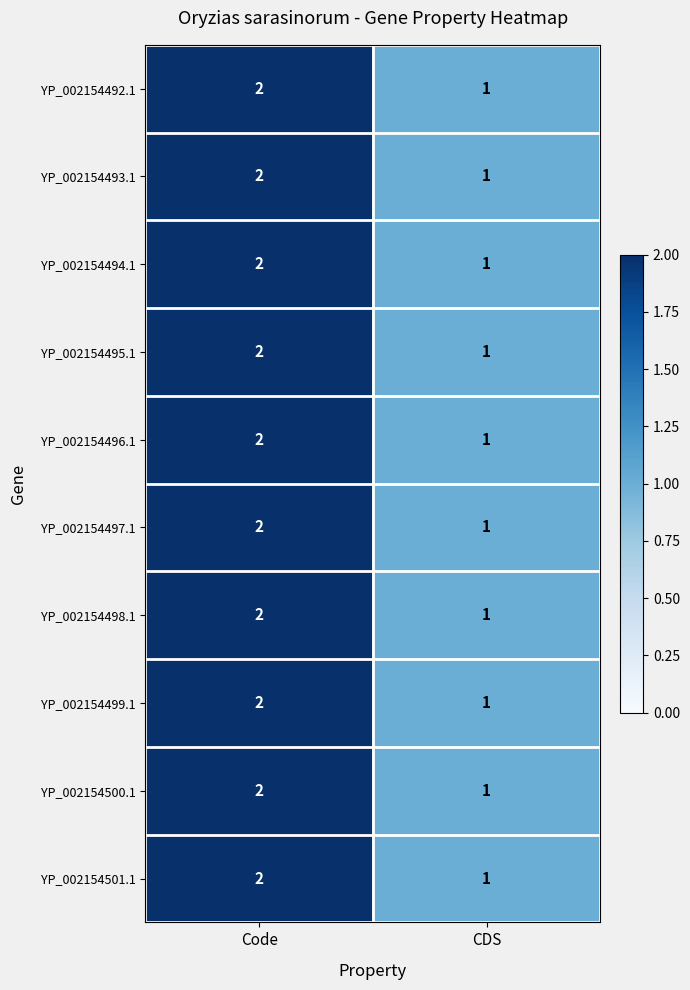

What is the sum of the YP_002154498.1 values at CDS and Code?

3